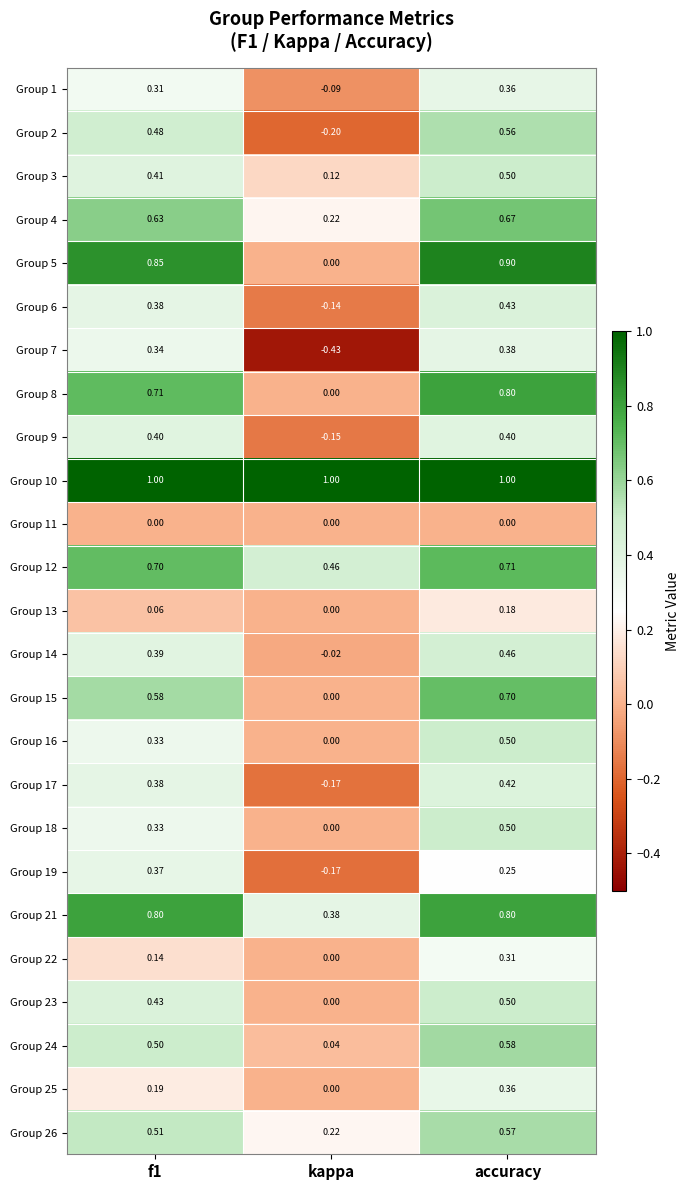

Which label corresponds to the smallest value in the chart?

kappa